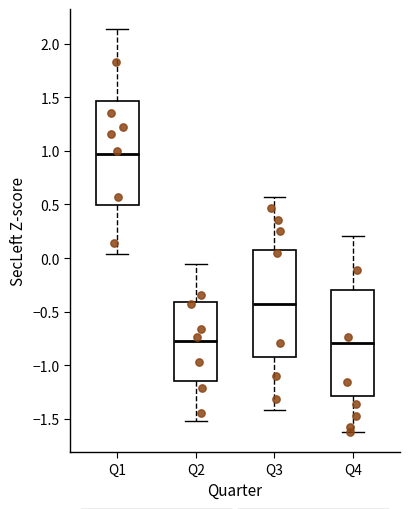

Which box's median line is the highest?

Q1